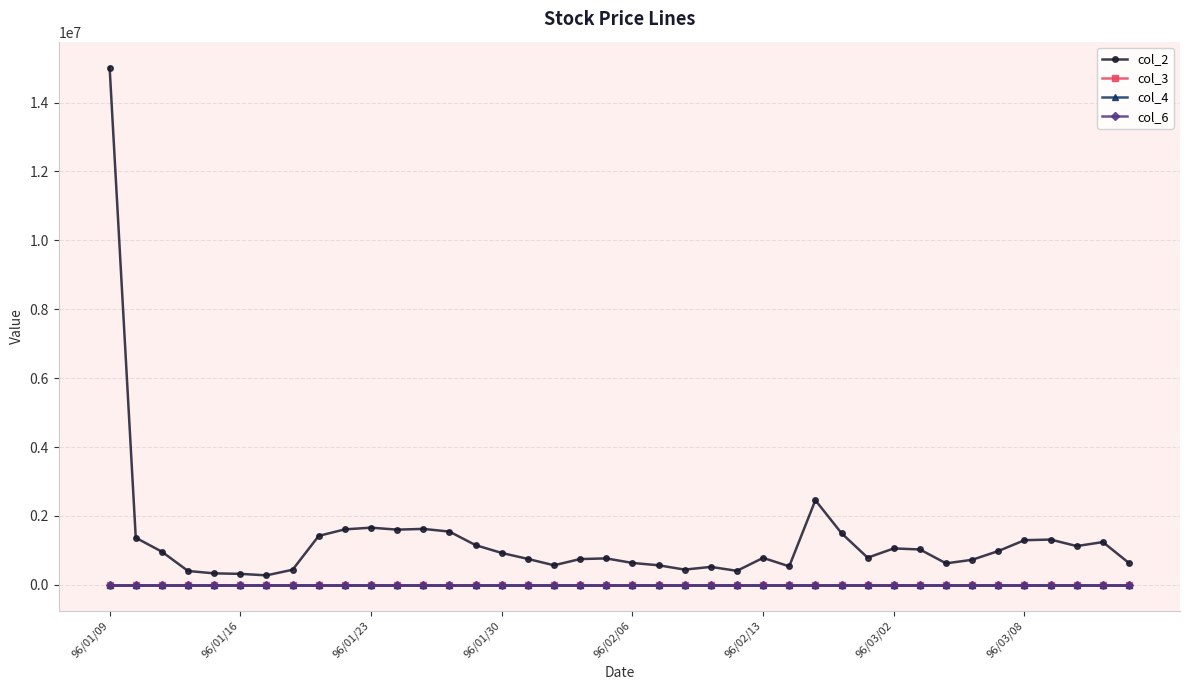

Is this an area chart (filled region under the line)?

No